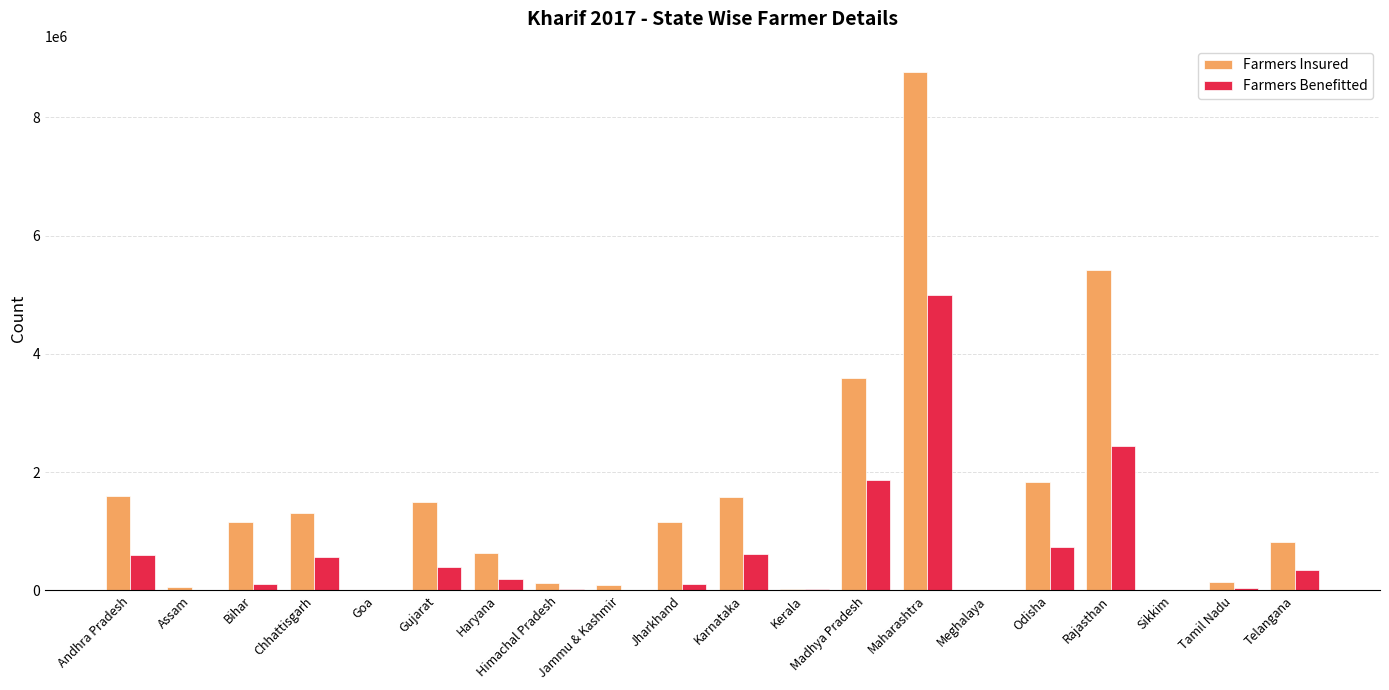

Which series has the largest range (max minus min)?

Farmers Insured